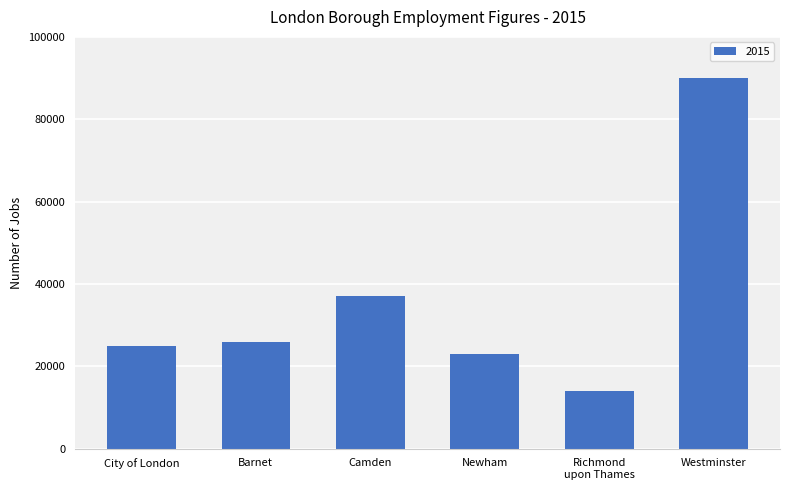

Read the value at Newham.

23000